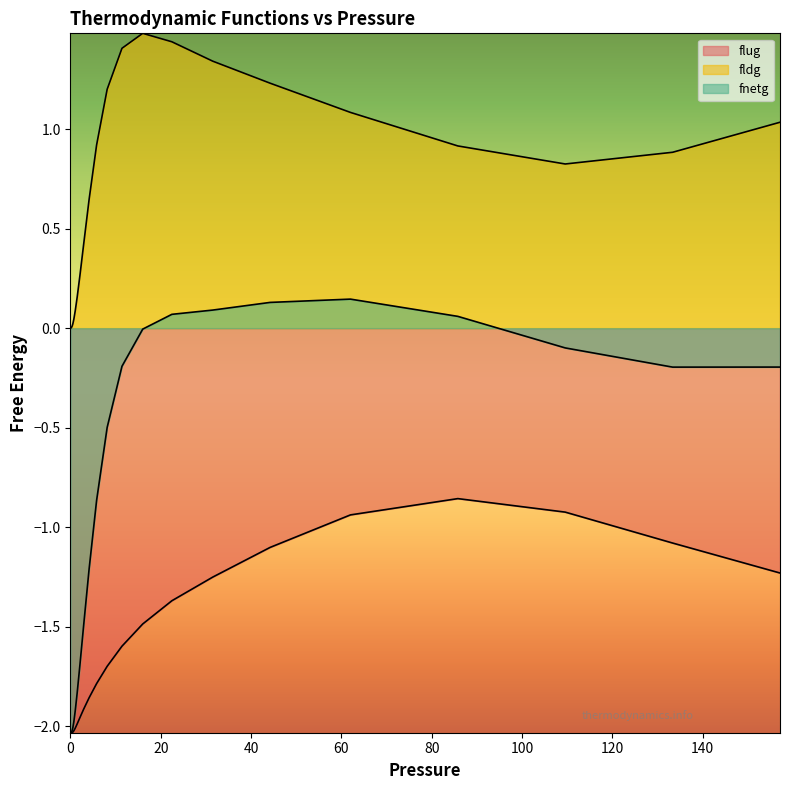

At 0, list the series in order from largest to smallest.

fldg, flug, fnetg